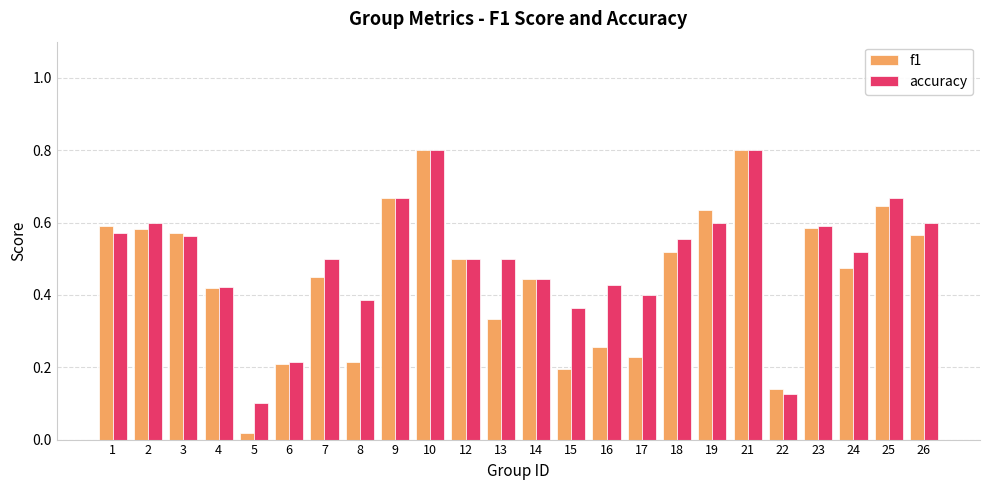

At which label does f1 reach its minimum?

5